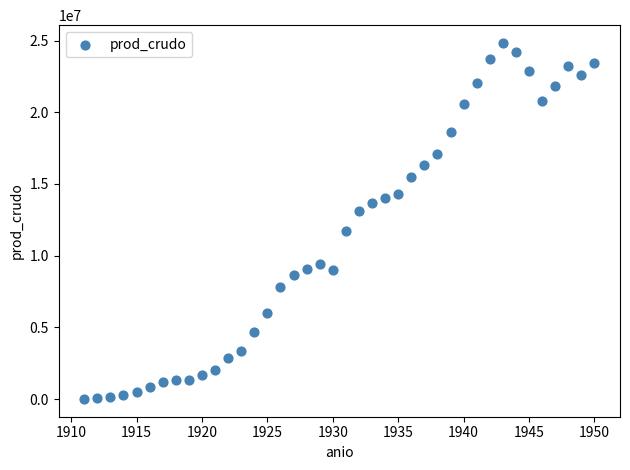

What is the range of Y values (max minus min)?

24819550.8